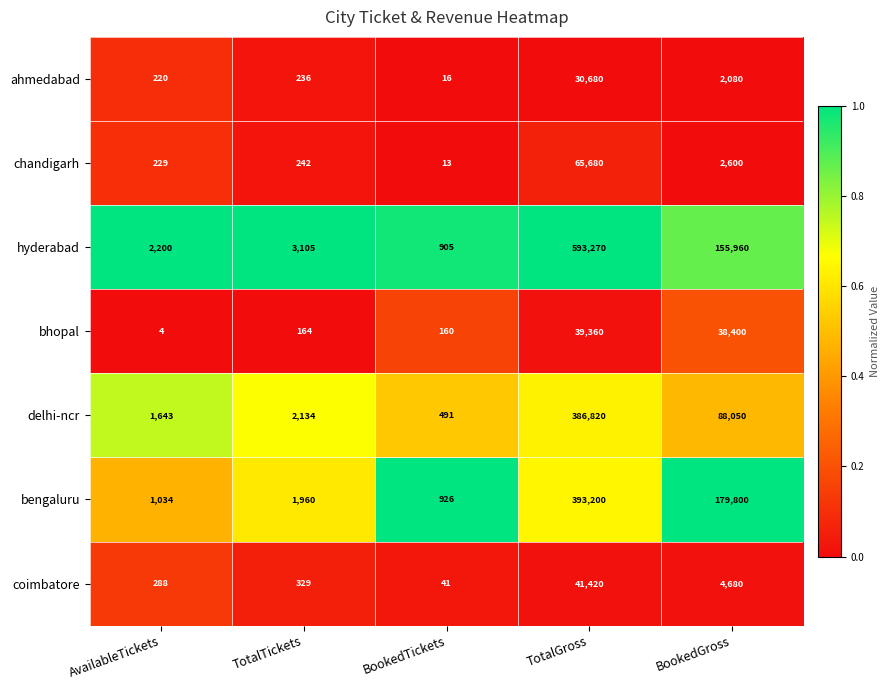

What is the difference between the second highest and minimum values in the coimbatore series?

4639